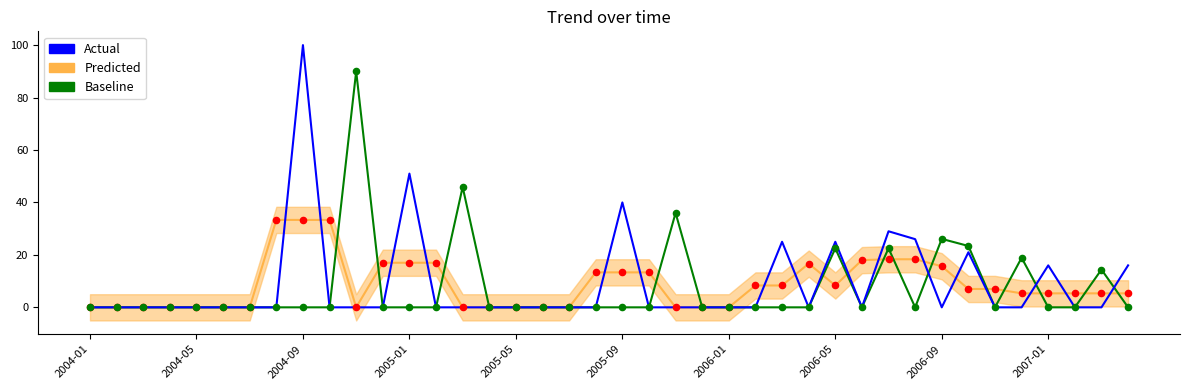

Which series reaches the maximum Y coordinate?

/m/0gt5b (Actual)